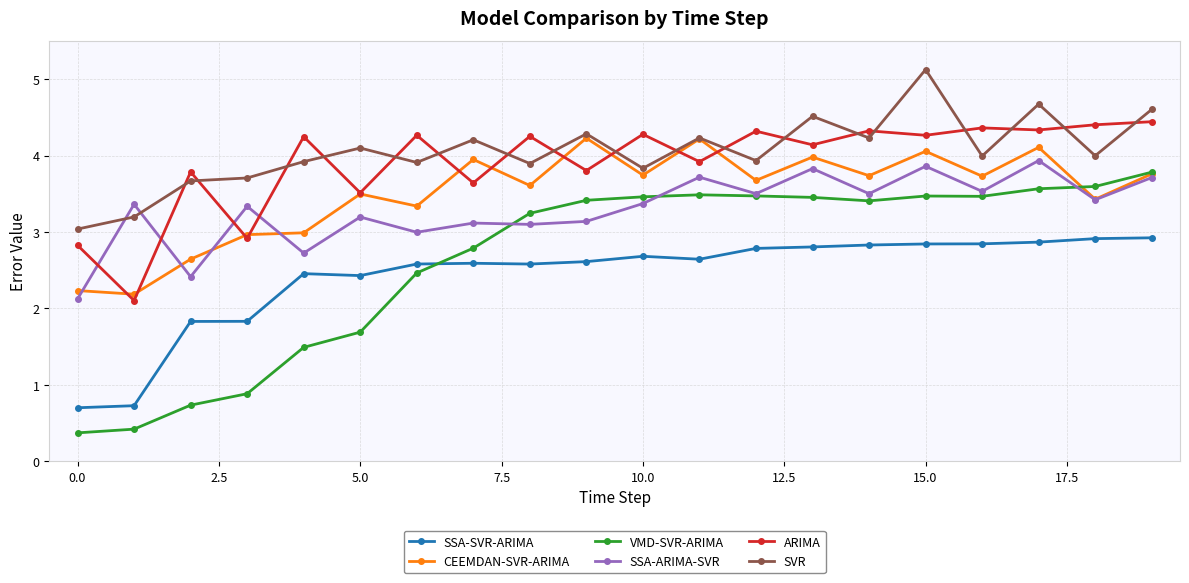

What is the value of the ARIMA point at the 17th from the left?

4.4